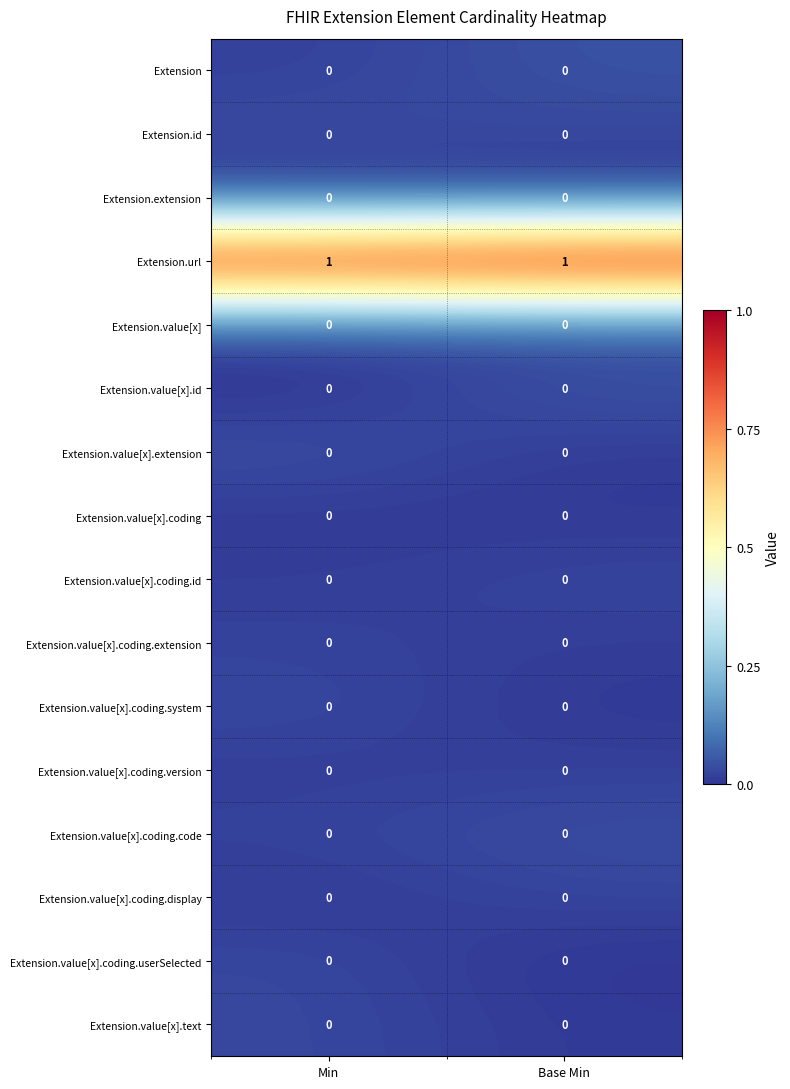

The Extension.value[x].coding.version series shows 0 at Min. True or false?

True